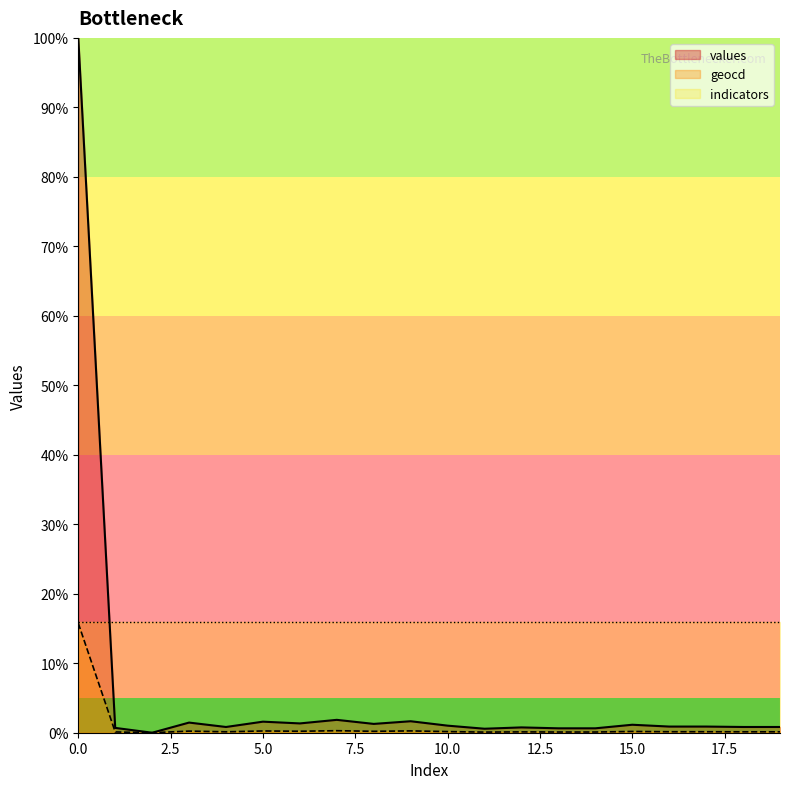

In values, how many points are higher than both neighbors (excluding endpoints)?

6